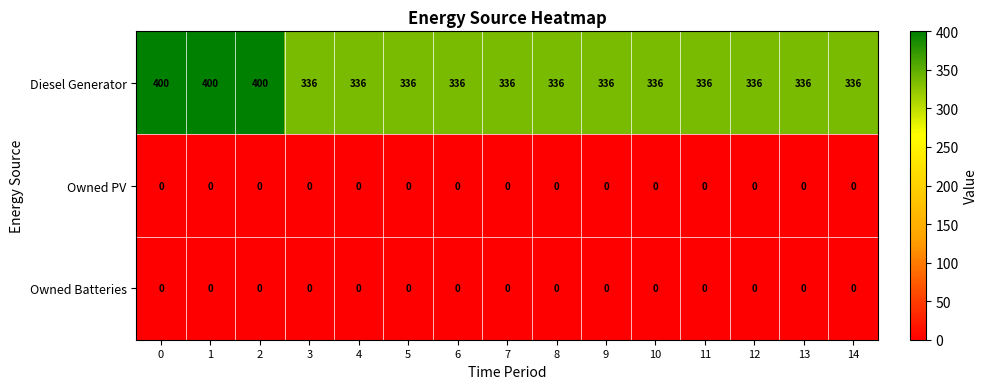

Which series has the largest total across all categories?

Diesel Generator